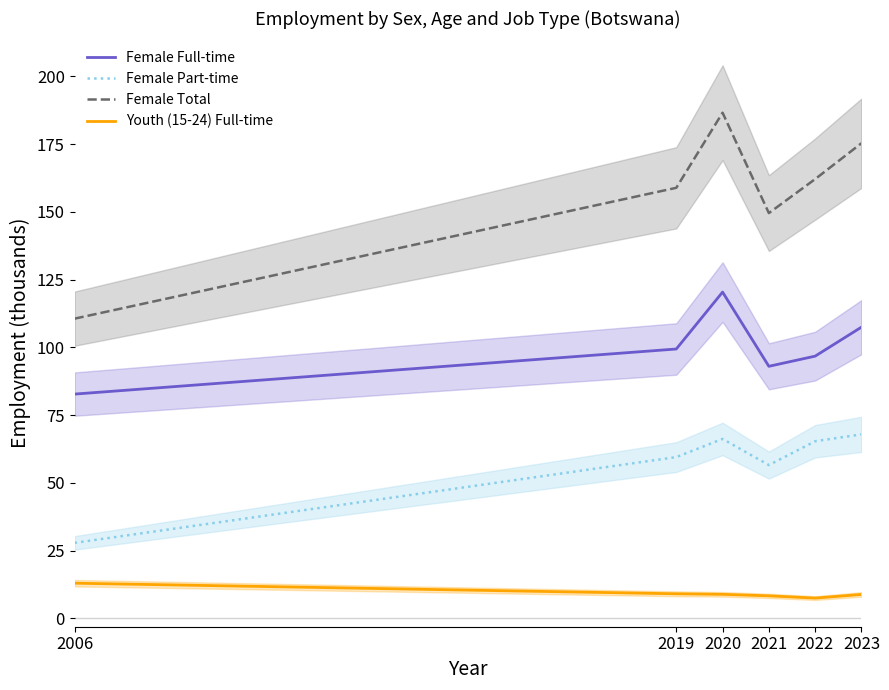

What is the value of the Female Part-time point at the 3rd from the left?

66.2